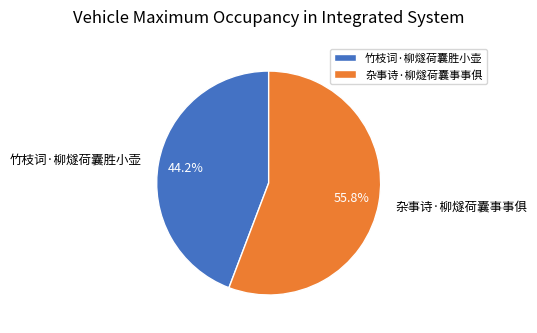

Which has a higher value, 竹枝词·柳燧荷囊胜小壶 or 杂事诗·柳燧荷囊事事俱?

杂事诗·柳燧荷囊事事俱